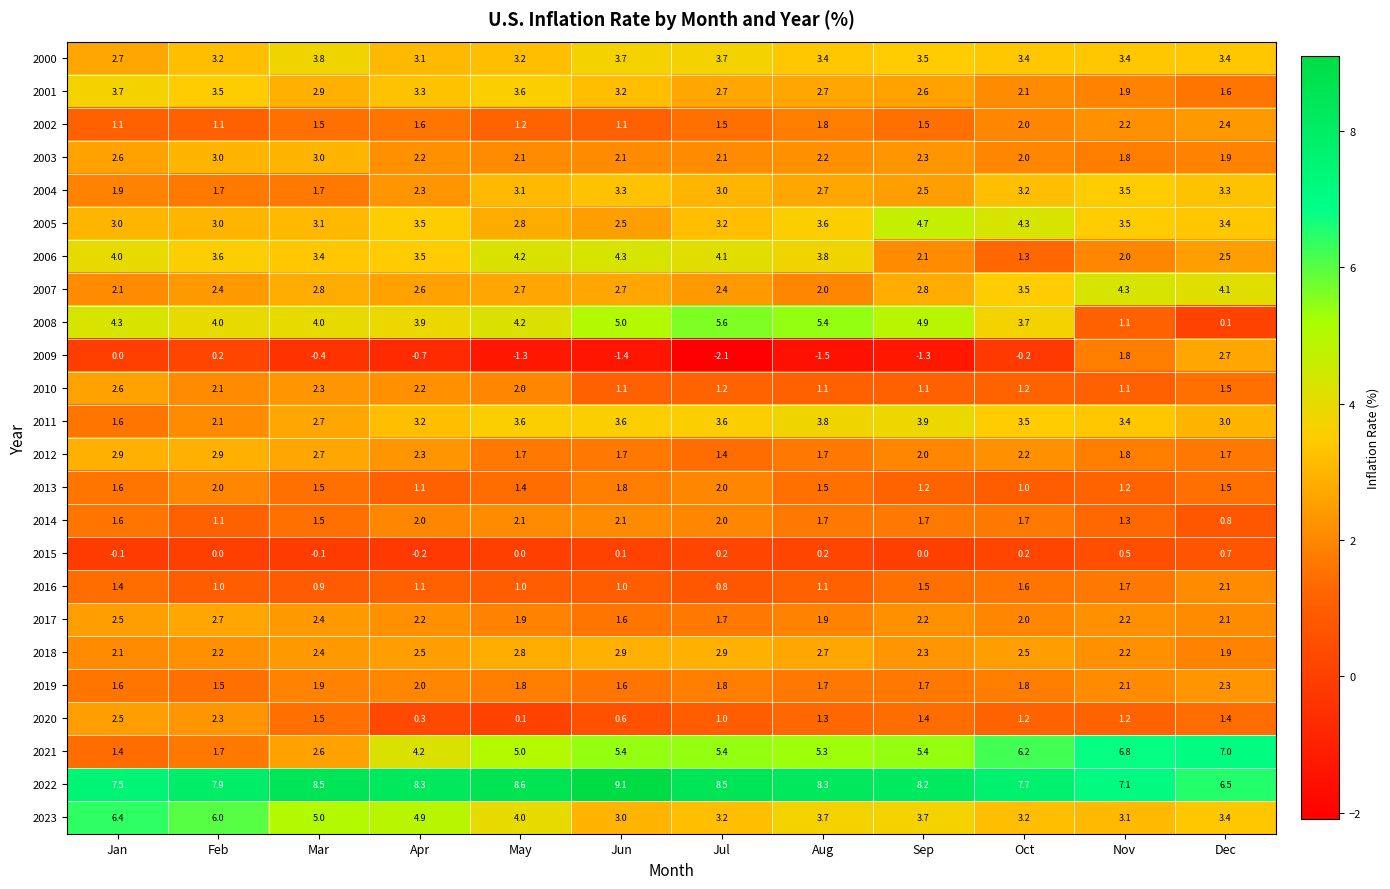

The 2021 series shows 4.1 at Nov. True or false?

False